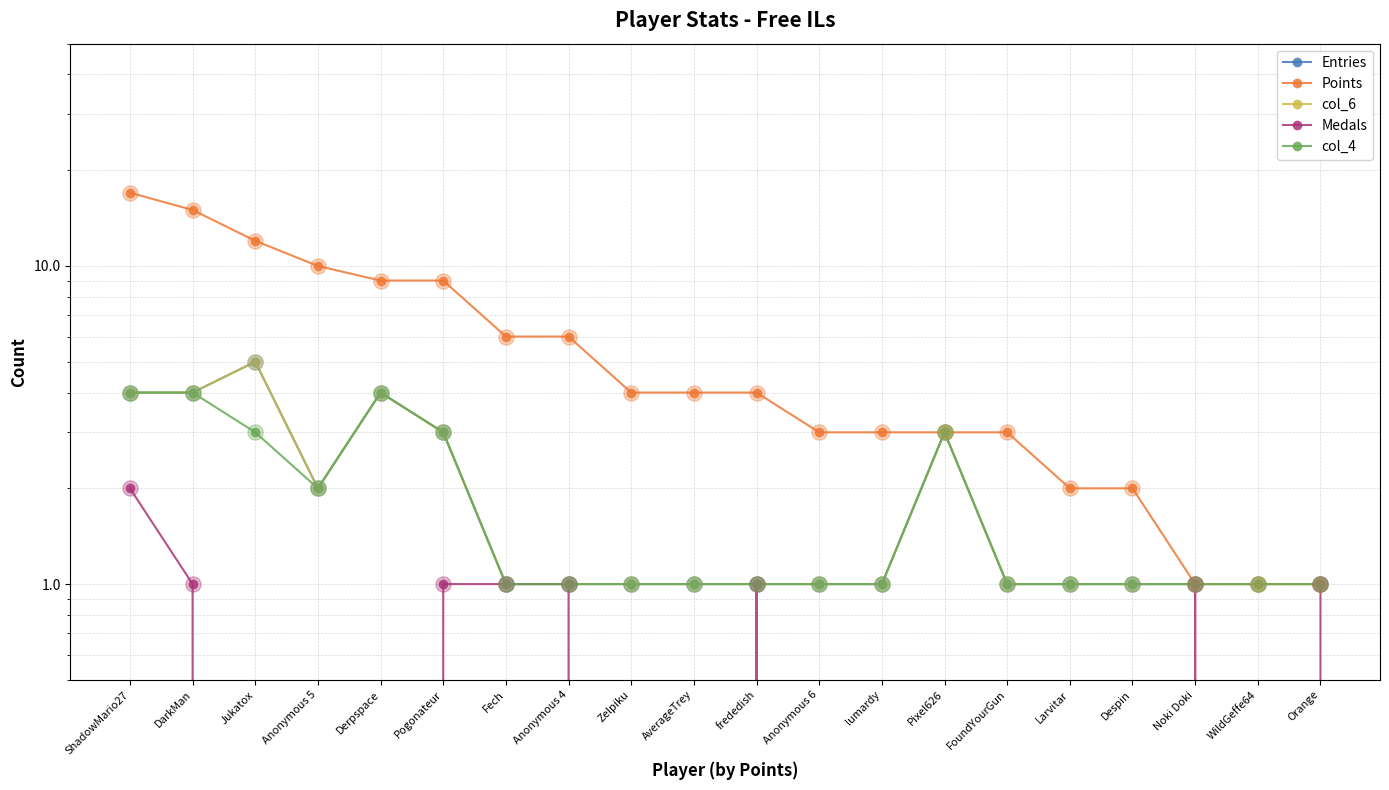

Which series contains the highest Y value?

Points